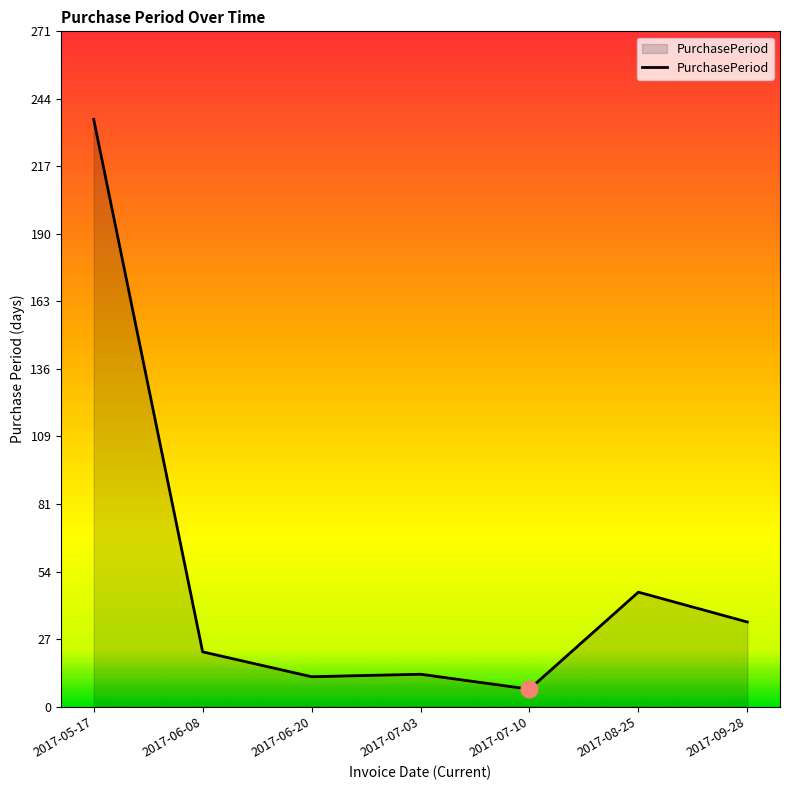

The value at 2017-07-10 is 7. True or false?

True